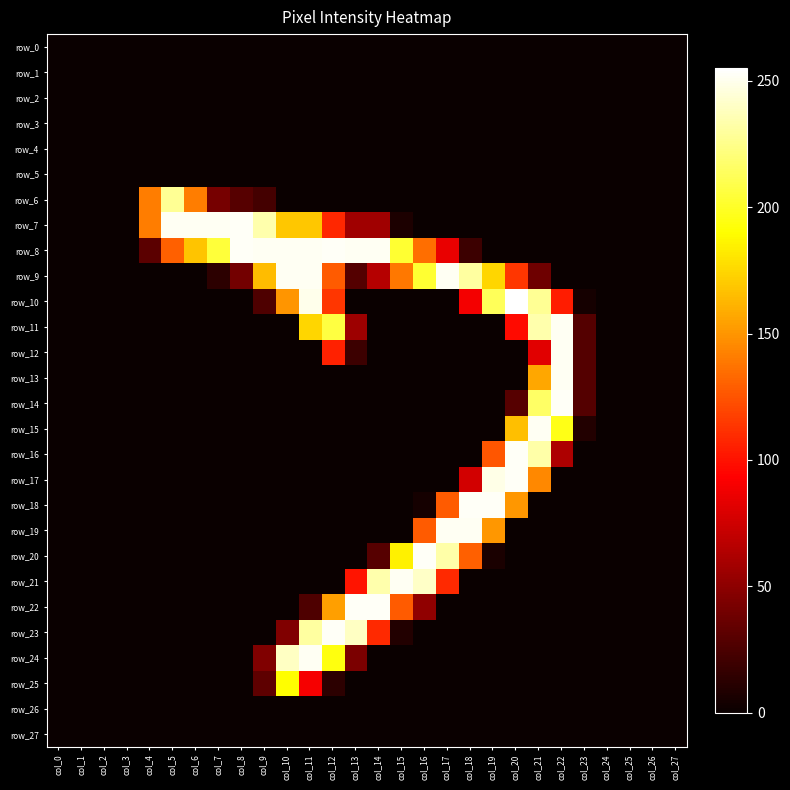

Rank the series by their maximum value, from lowest to highest.

row_0, row_1, row_2, row_3, row_4, row_5, row_26, row_27, row_25, row_6, row_9, row_11, row_12, row_13, row_15, row_19, row_21, row_24, row_7, row_8, row_14, row_16, row_17, row_18, row_20, row_22, row_23, row_10